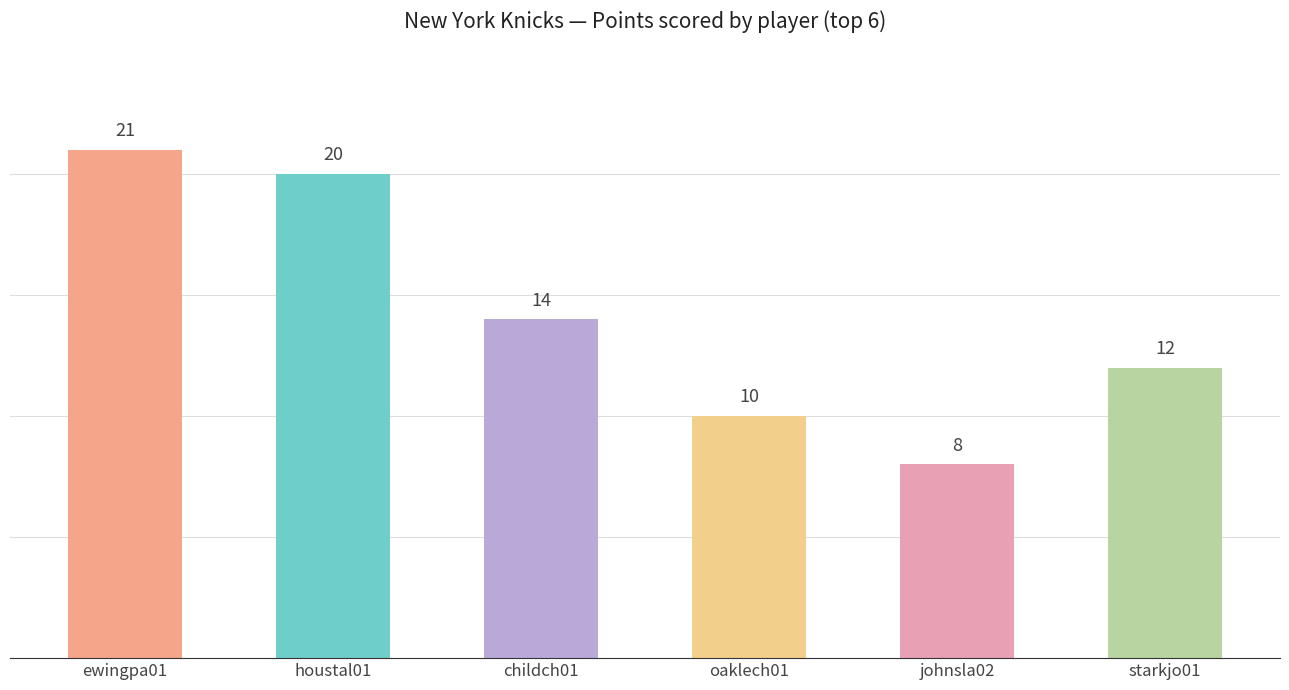

What is the sum of the values at ewingpa01 and starkjo01?

33